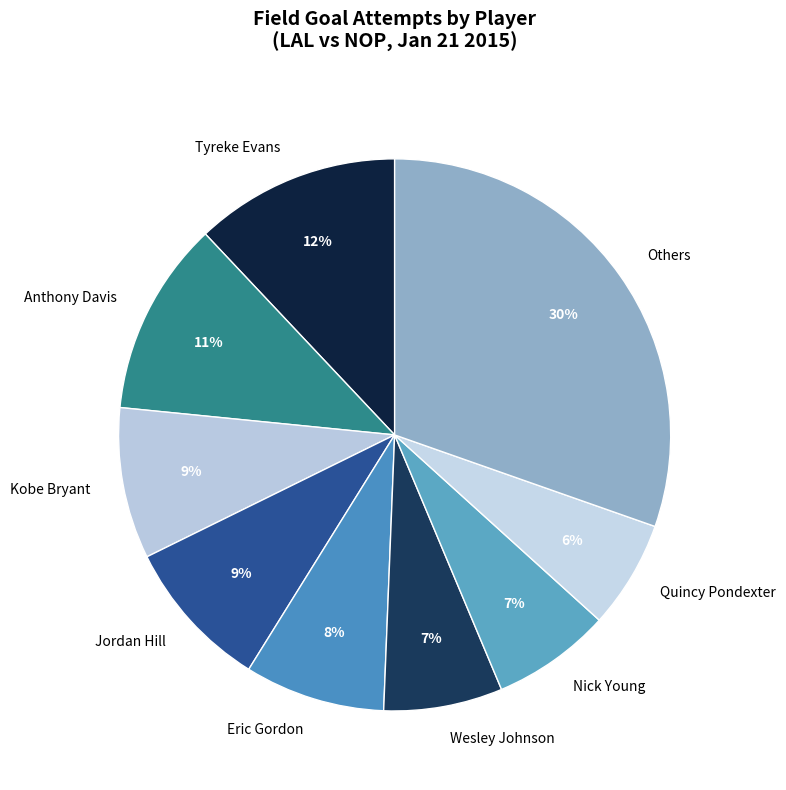

To the nearest percent, what is the difference between the Others and Quincy Pondexter slice percentages?

24%